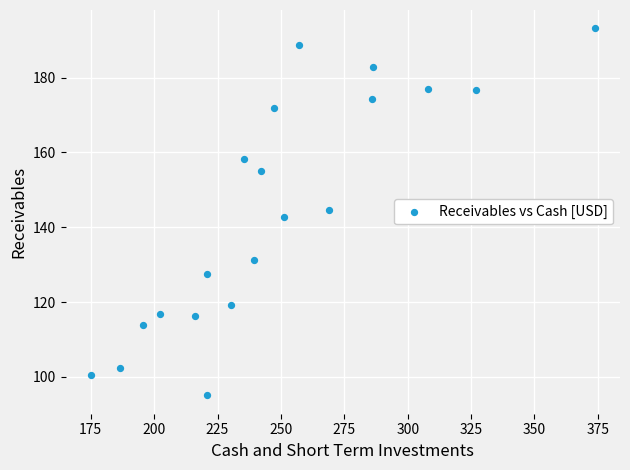

What is the range of X values (max minus min)?

198.8